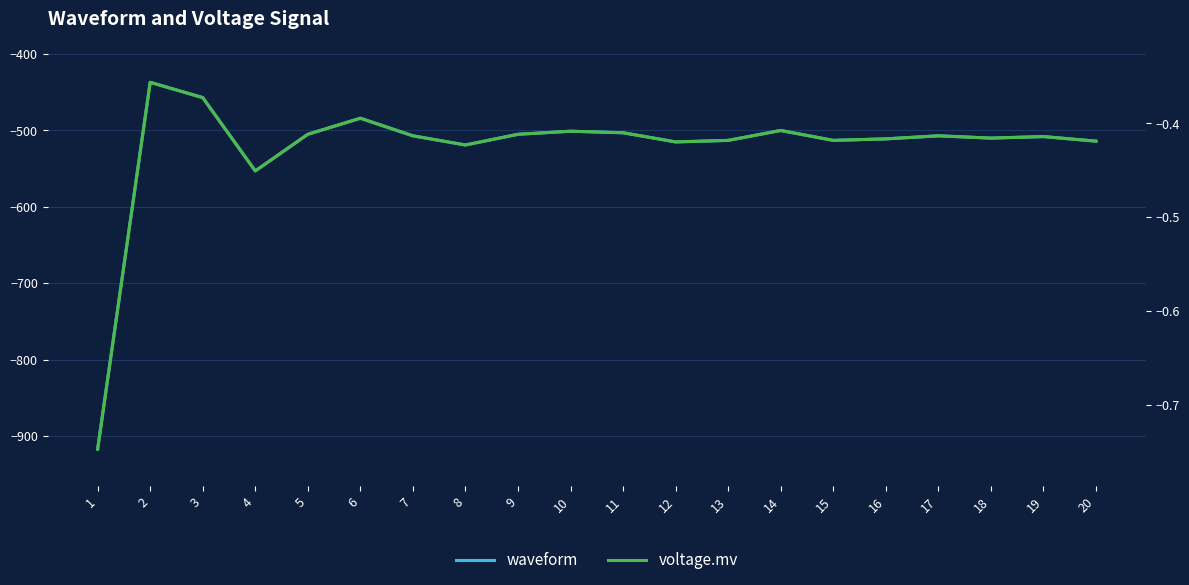

In waveform, how many points are higher than both neighbors (excluding endpoints)?

6